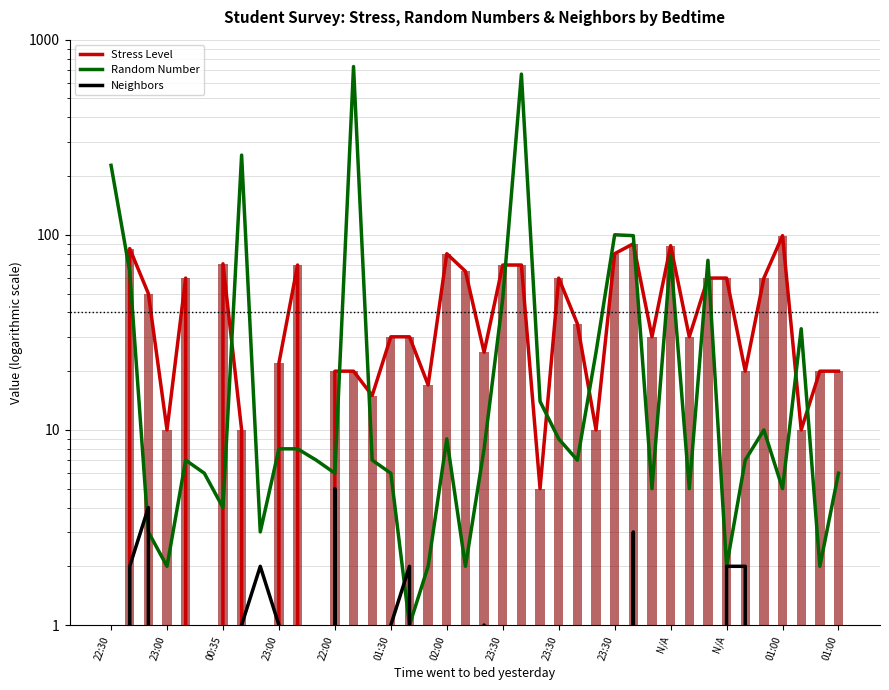

Reading left to right, extract all data points from this chart.

Stress Level: 0	85	50	10	60	0	71	10	0	22	70	0	20	20	15	30	30	17	80	65	25	70	70	5	60	35	10	80	90	30	88	30	60	60	20	60	99	10	20	20
Random Number: 227	65	3	2	7	6	4	256	3	8	8	7	6	728	7	6	1	2	9	2	8	47	666	14	9	7	25	100	99	5	78	5	74	2	7	10	5	33	2	6
Neighbors: 0	2	4	0	0	0	0	1	2	1	0	0	5	0	0	1	2	0	0	0	1	0	0	0	0	0	0	0	3	0	0	0	0	2	2	0	0	0	0	0